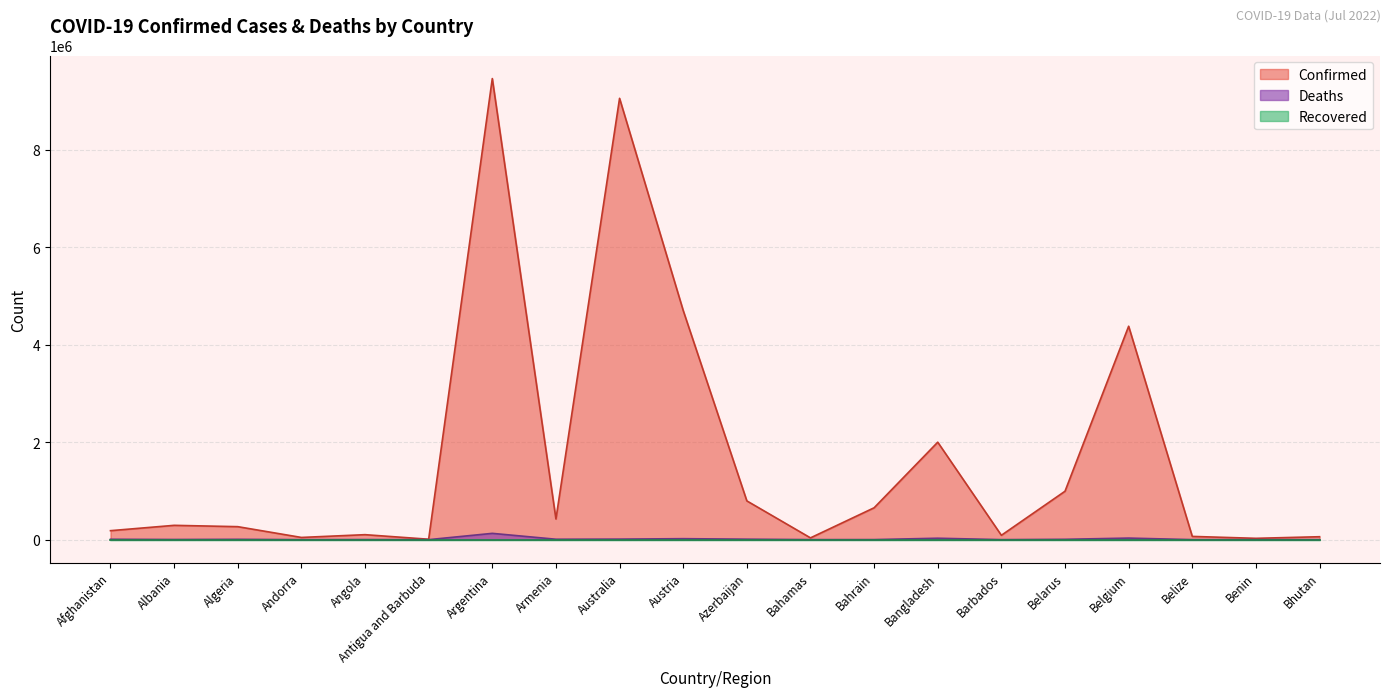

What position from the left is Belarus?

16